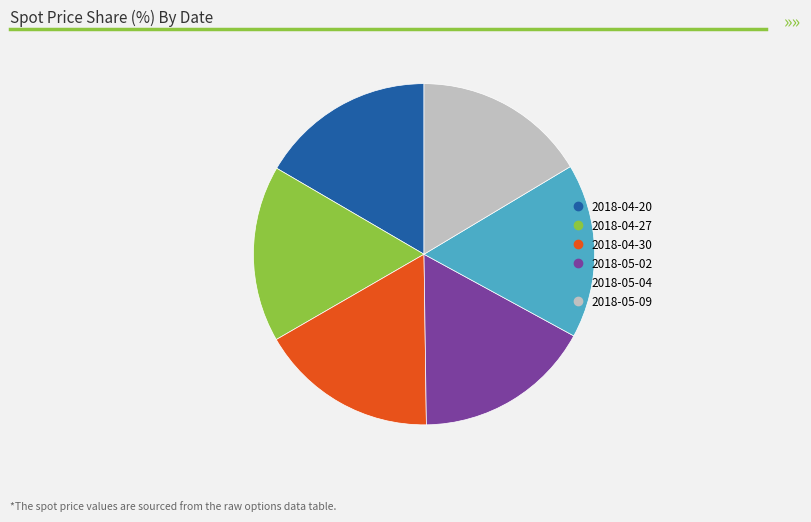

Is there a majority slice in this chart?

No